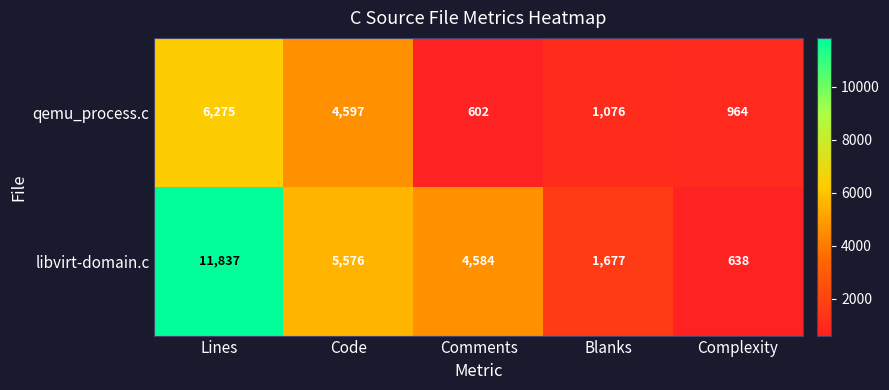

Which series has the widest spread of values?

libvirt-domain.c